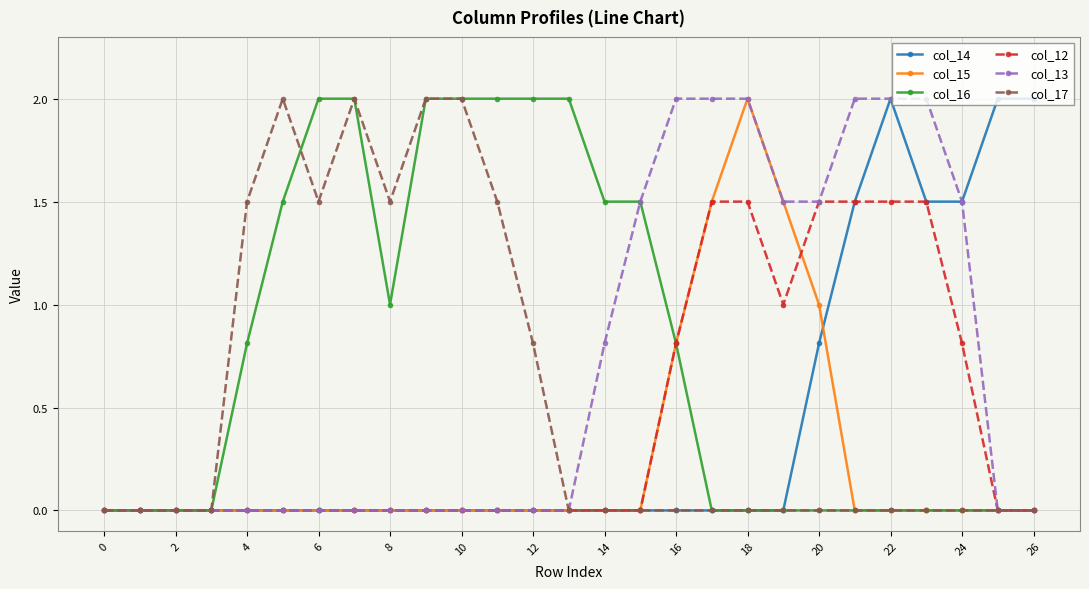

True or false: col_17 has more than 0 points higher than both neighbors.

True